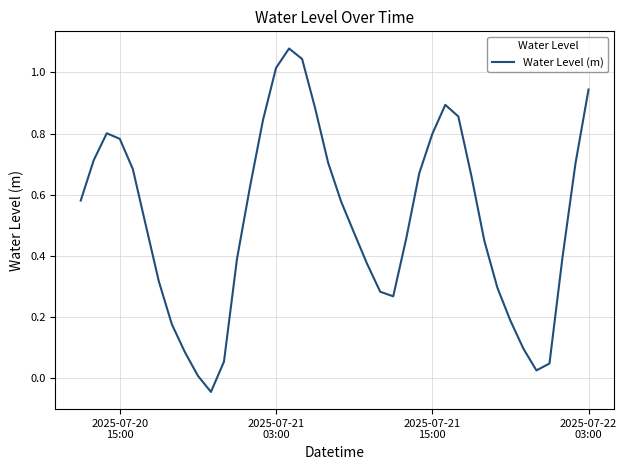

How many lines are shown in the chart?

1